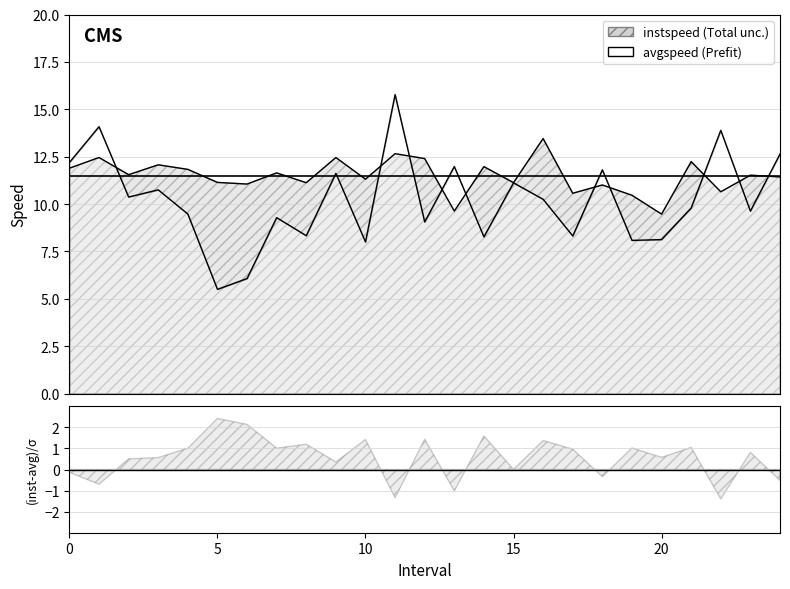

What is the difference between the maximum and minimum values in the avgspeed series?

10.3